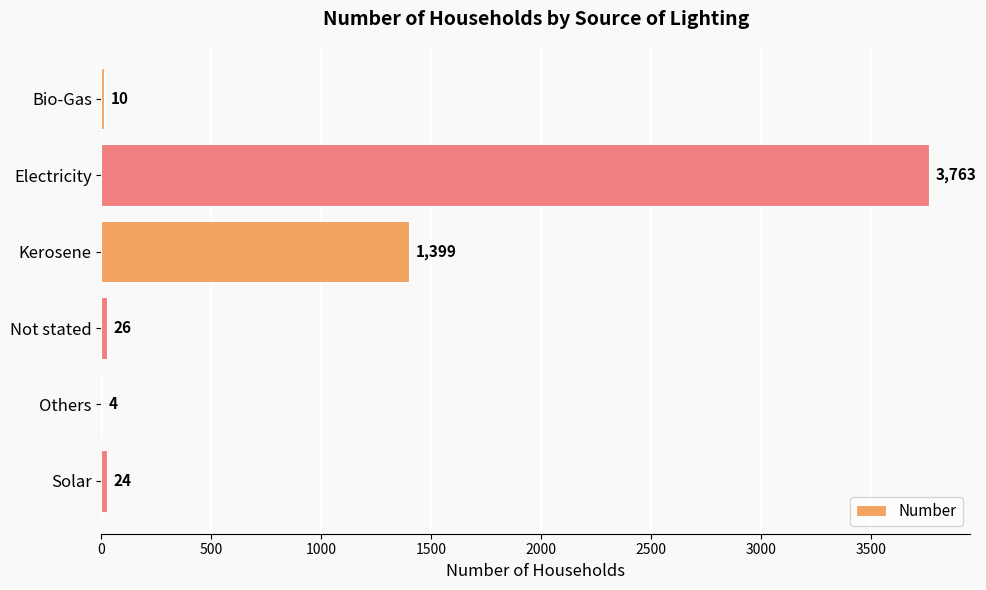

What is the ratio of the value at Not stated to the value at Others?

6.5